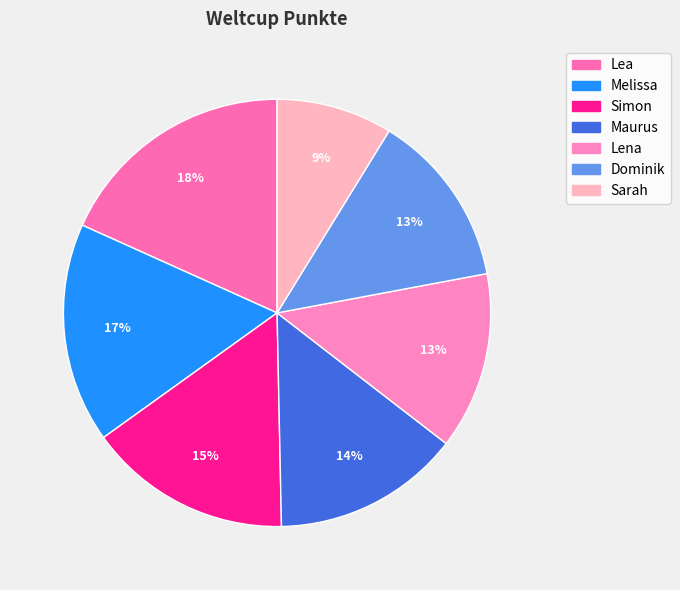

Which category has the biggest portion of the pie?

Lea